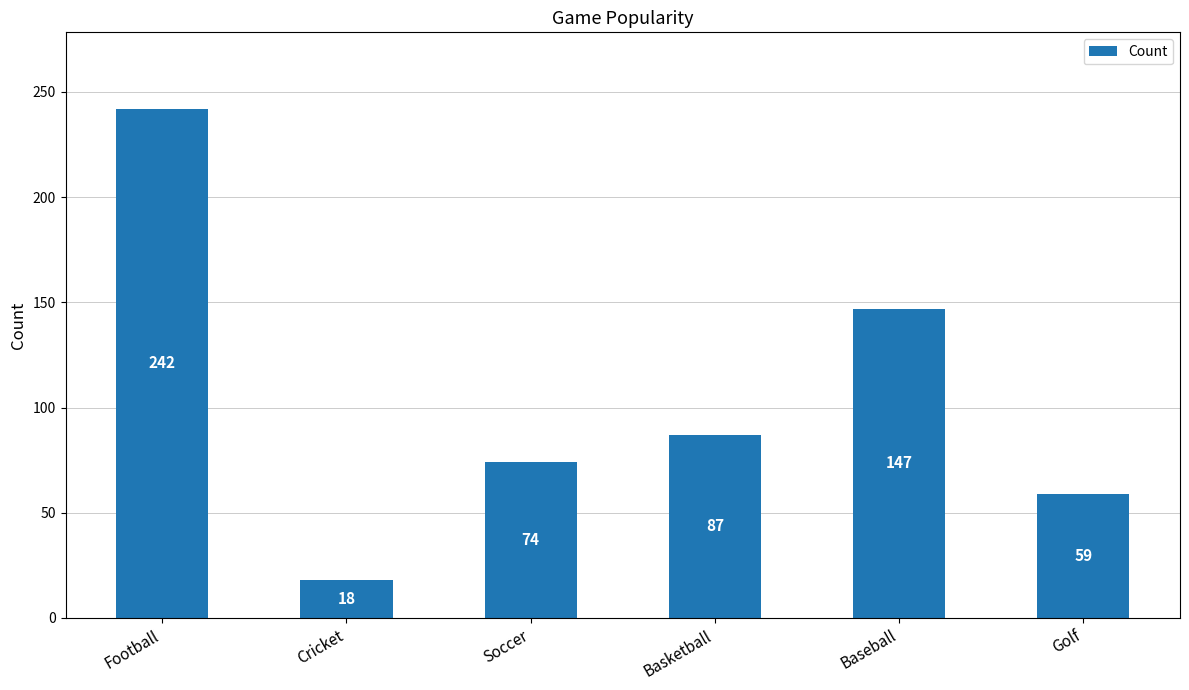

Approximately how many times larger is the value at Soccer compared to Basketball?

0.9